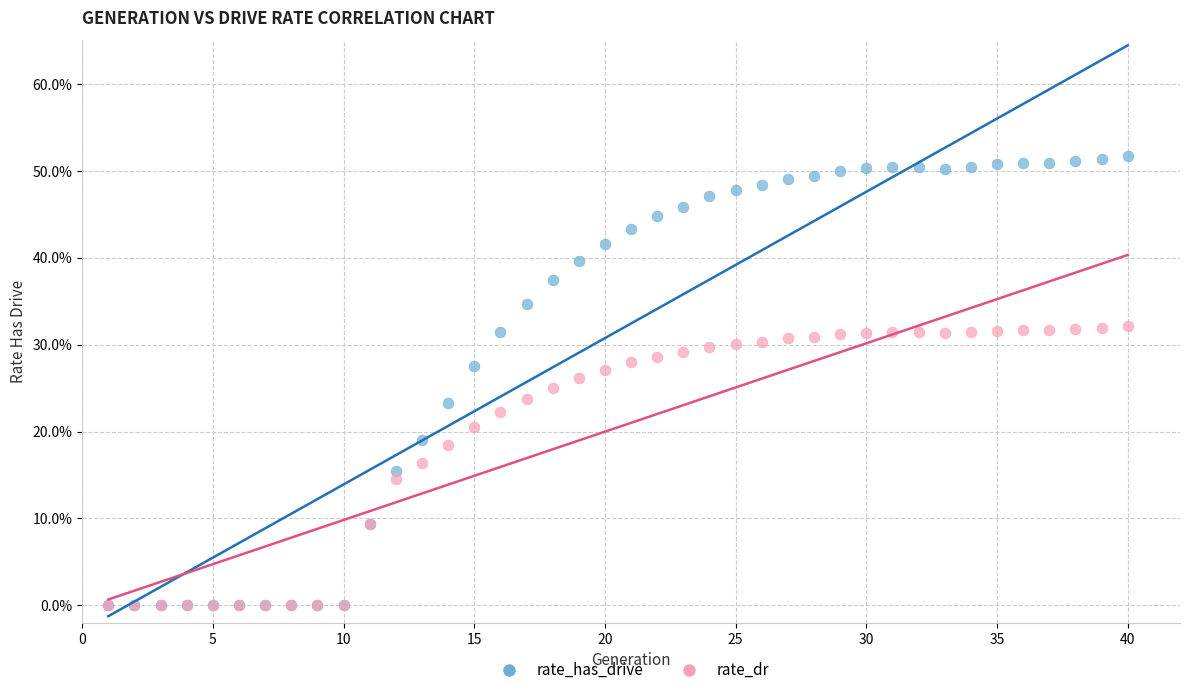

Which series has the widest spread of Y values?

rate_has_drive